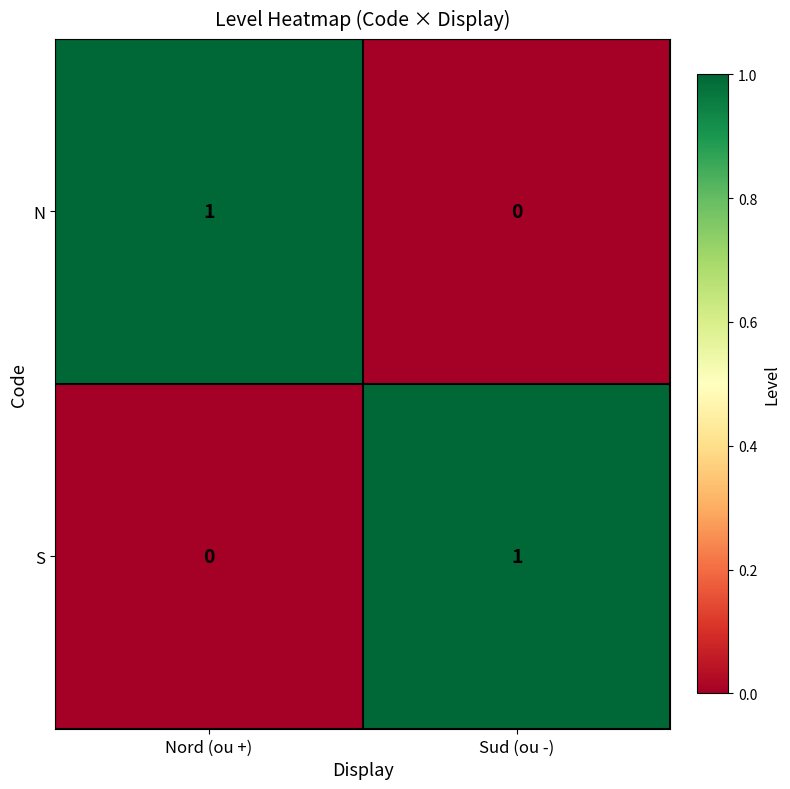

Where is N nearest to the value 0?

Sud (ou -)